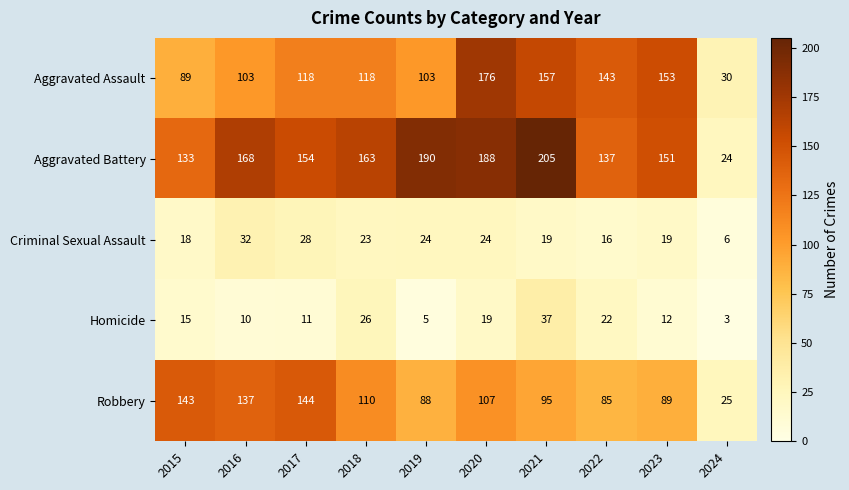

List the series in order of their peak value, highest first.

Aggravated Battery, Aggravated Assault, Robbery, Homicide, Criminal Sexual Assault